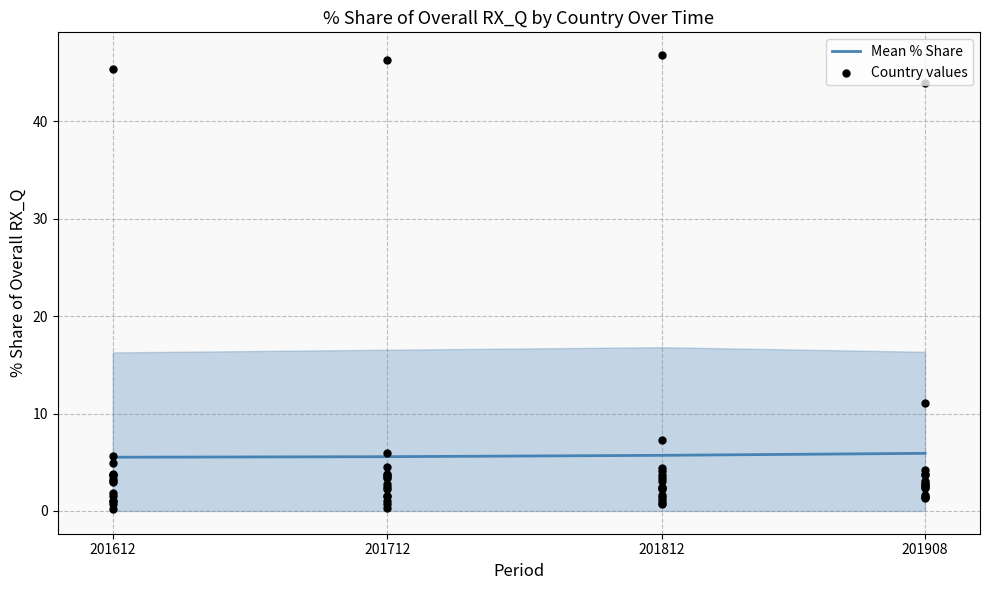

What is the lowest value of the Mean % Share series?

5.5